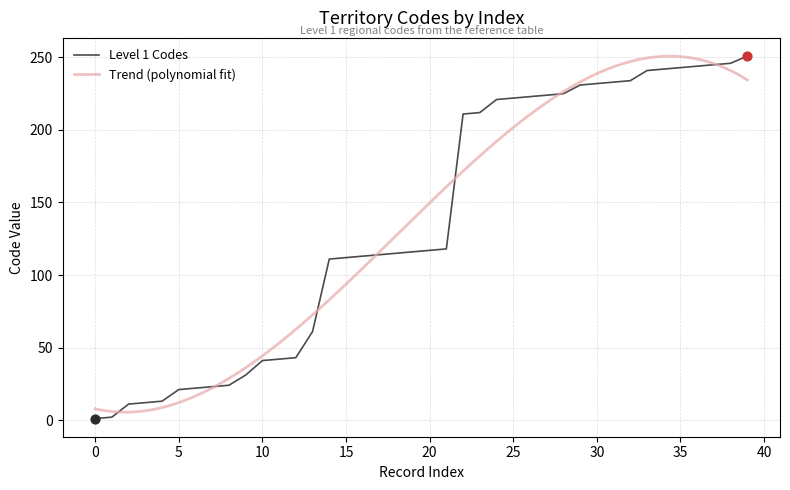

What is the ratio of the value at 113 to the value at 225?

0.5